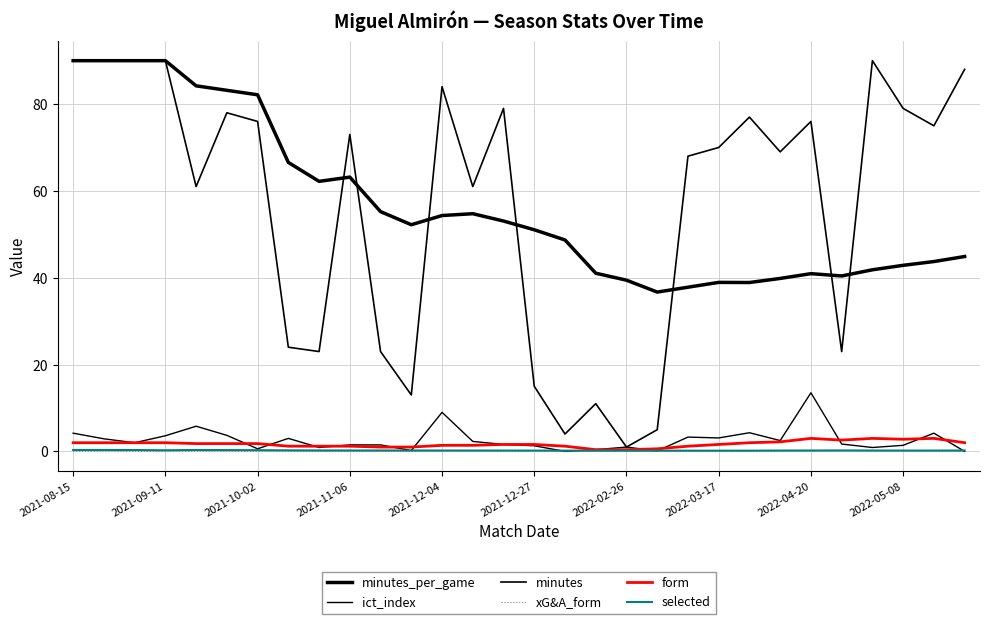

Does the chart display data point markers on the line(s)?

No